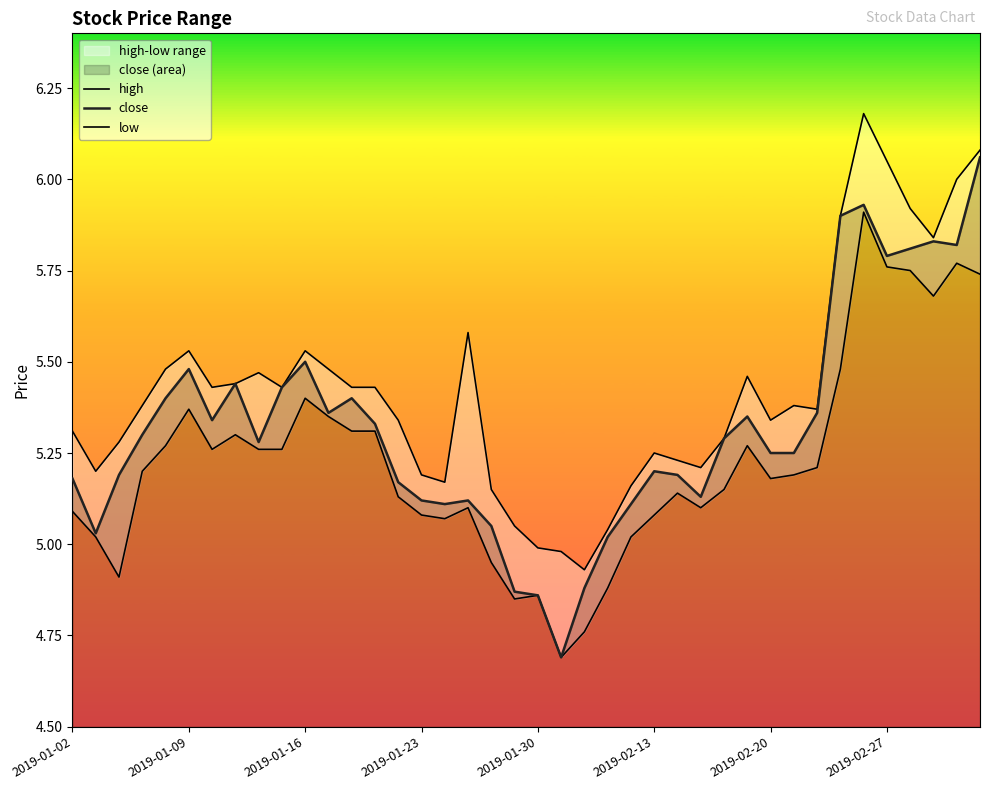

What is the average value of the low series?

5.2